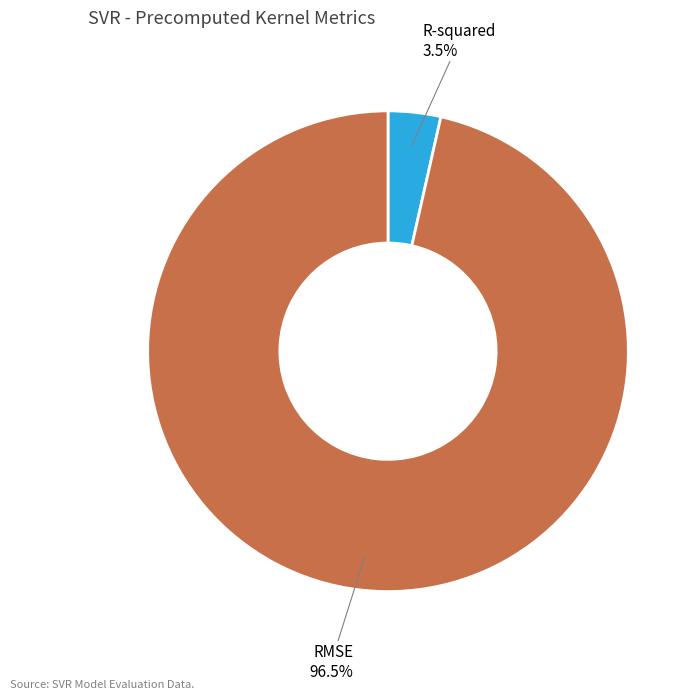

What is the largest slice in the pie chart?

RMSE